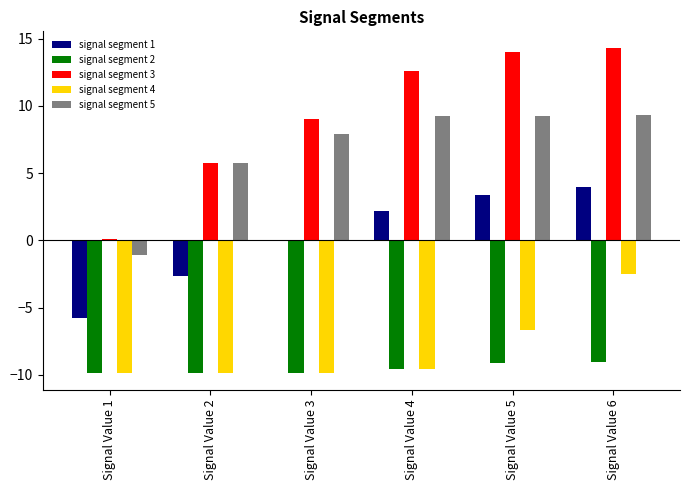

What is the sum of all signal segment 5 values?

40.4